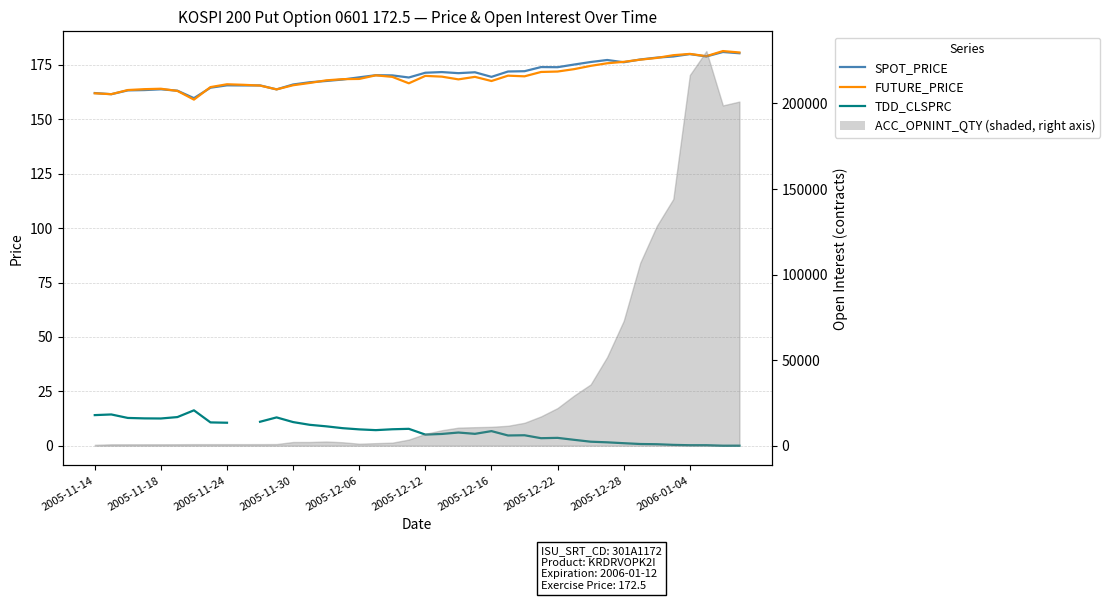

Rank the series at 38 from highest to lowest value.

FUTURE_PRICE, SPOT_PRICE, TDD_CLSPRC